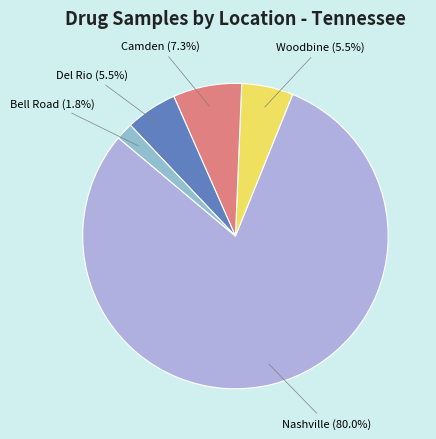

Approximately how many times larger is the value at Woodbine compared to Del Rio?

1.0